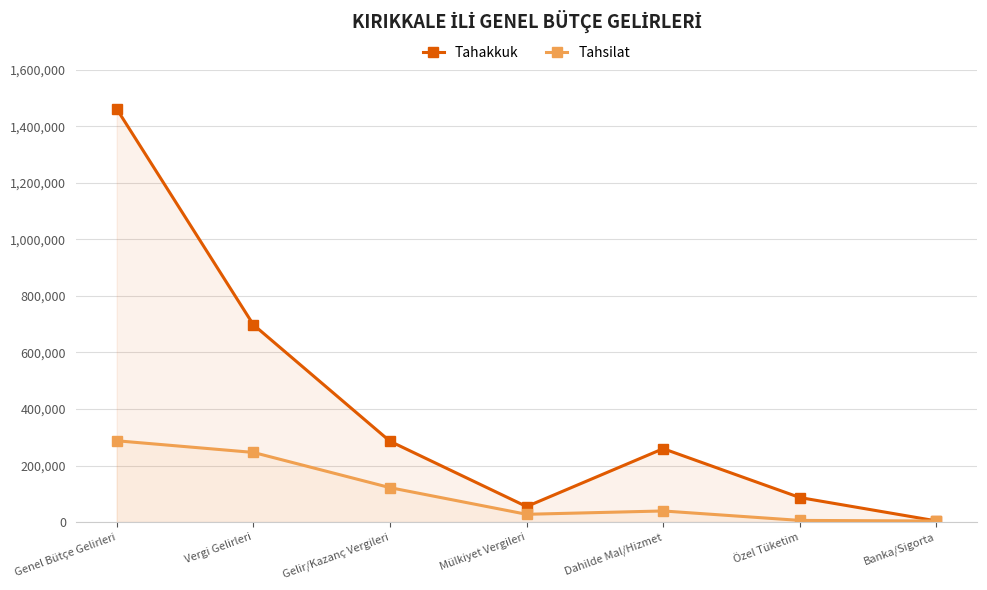

List the series in order of their peak value, highest first.

Tahakkuk, Tahsilat